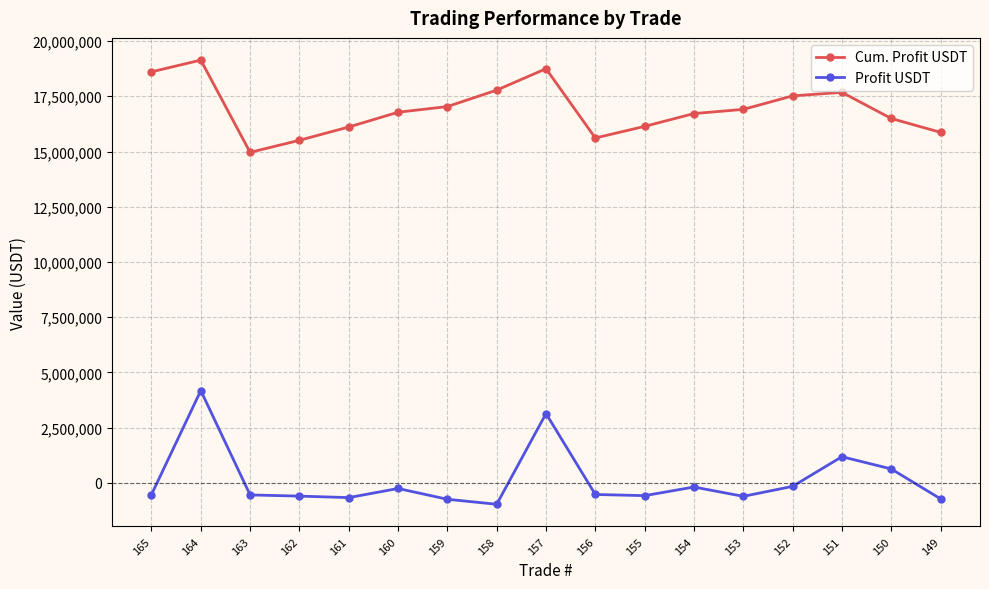

How many data points does each series have?

17